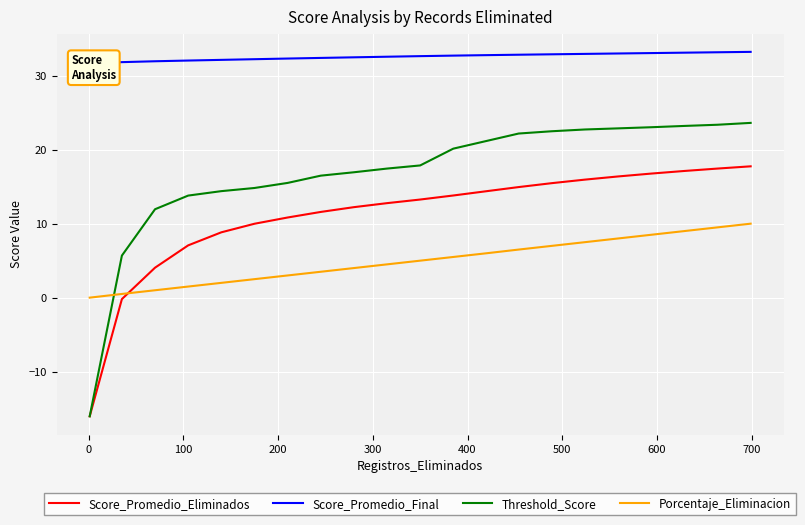

What is the value of the Threshold_Score point at the 5th from the left?

14.4